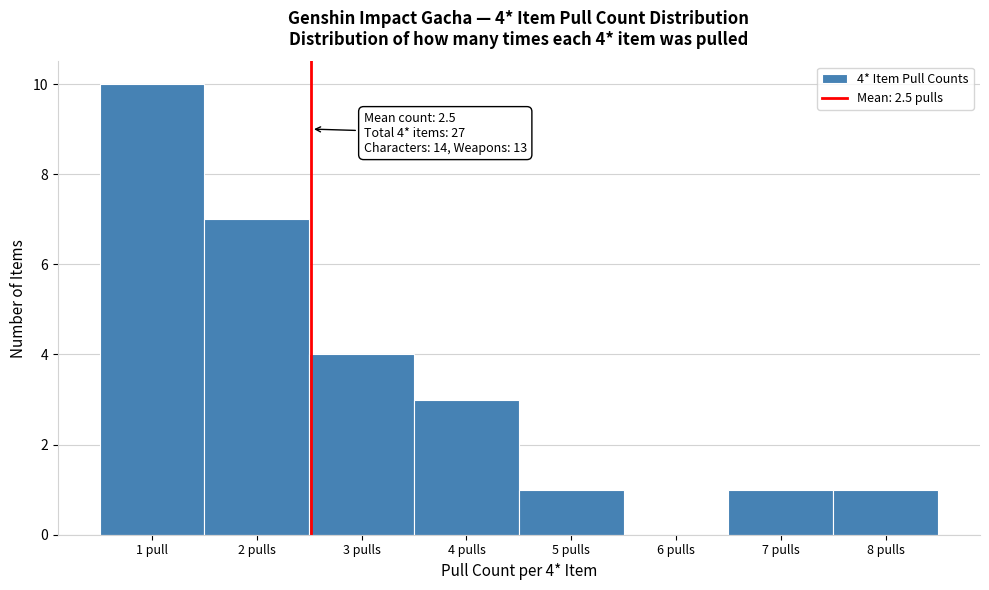

Reading left to right, list all the values displayed in this chart.

1 pull=10	2 pulls=7	3 pulls=4	4 pulls=3	5 pulls=1	6 pulls=0	7 pulls=1	8 pulls=1